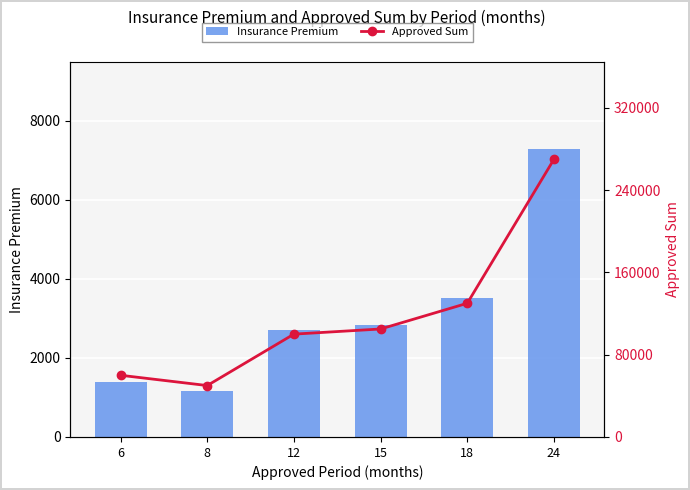

What is the sum of all Insurance Premium values?

18865